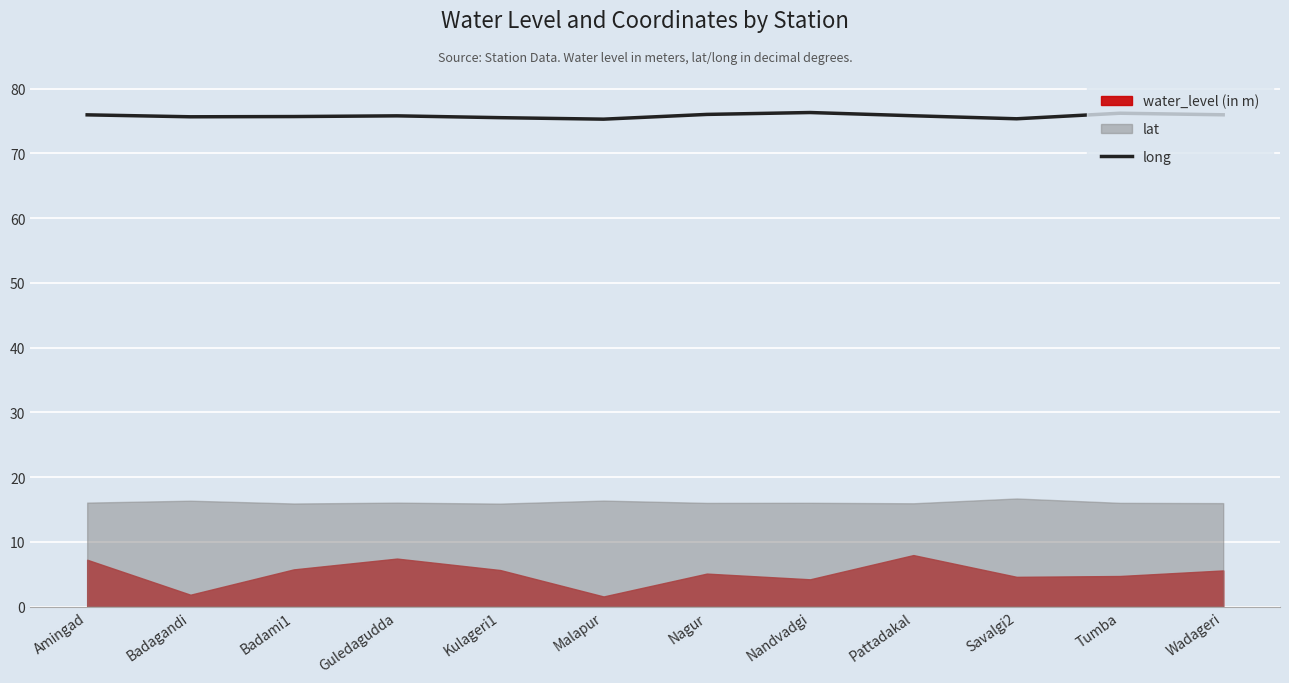

Which label corresponds to the smallest value in the chart?

Malapur